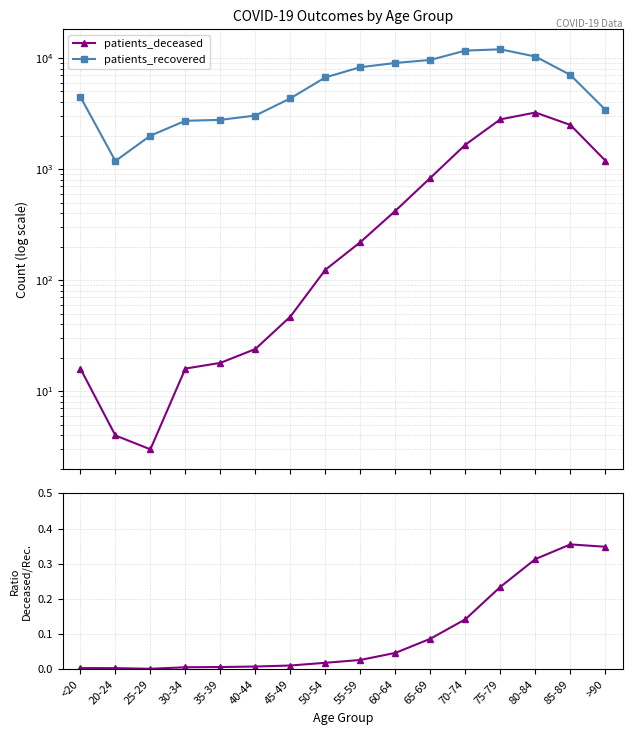

Does the chart display data point markers on the line(s)?

Yes